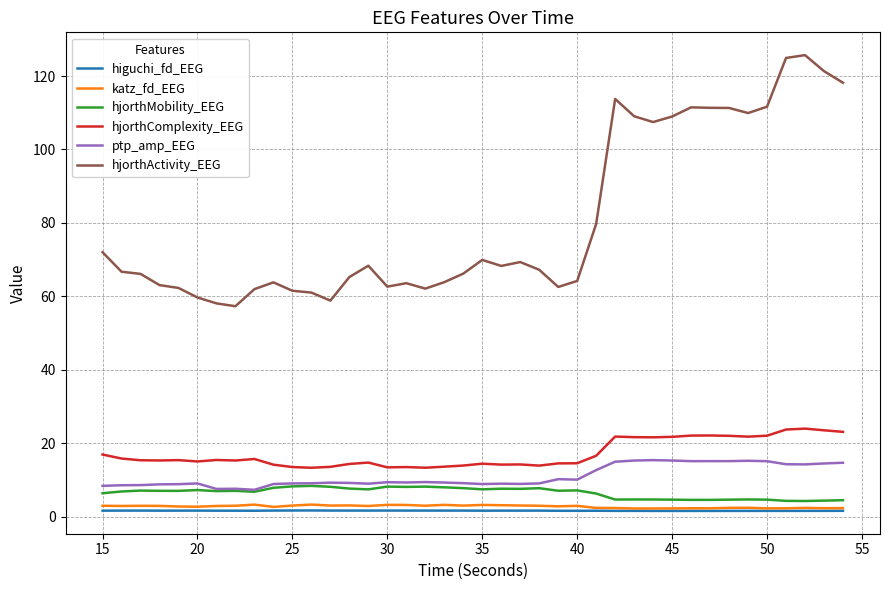

What are all the series names shown in the legend?

higuchi_fd_EEG, katz_fd_EEG, hjorthMobility_EEG, hjorthComplexity_EEG, ptp_amp_EEG, hjorthActivity_EEG